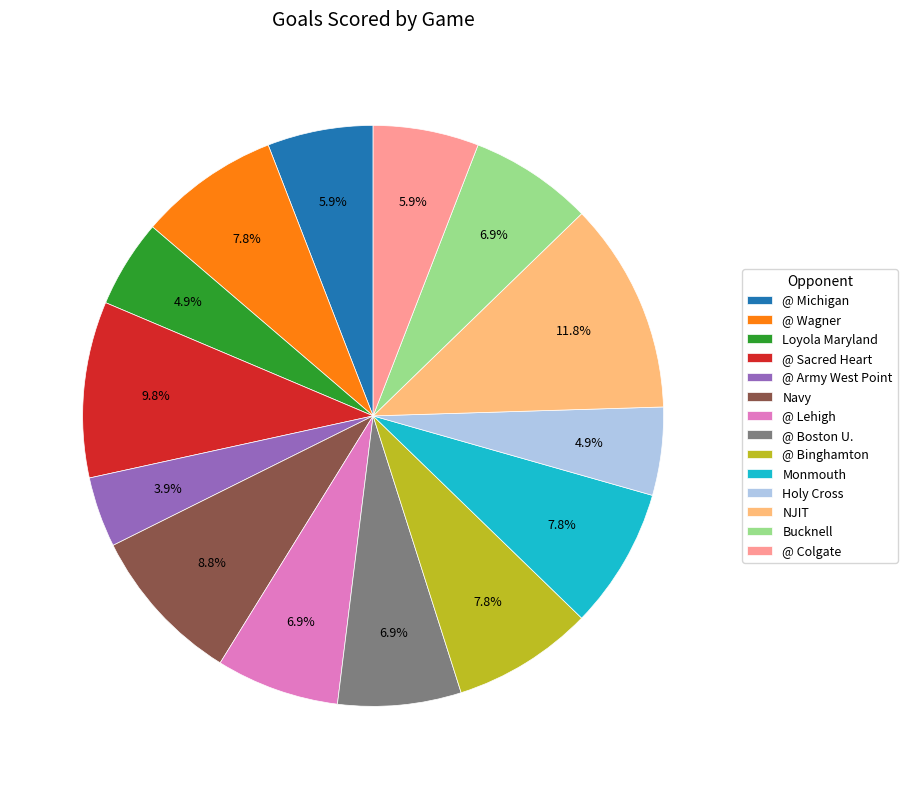

What percentage is the @ Michigan slice, to the nearest percent?

6%